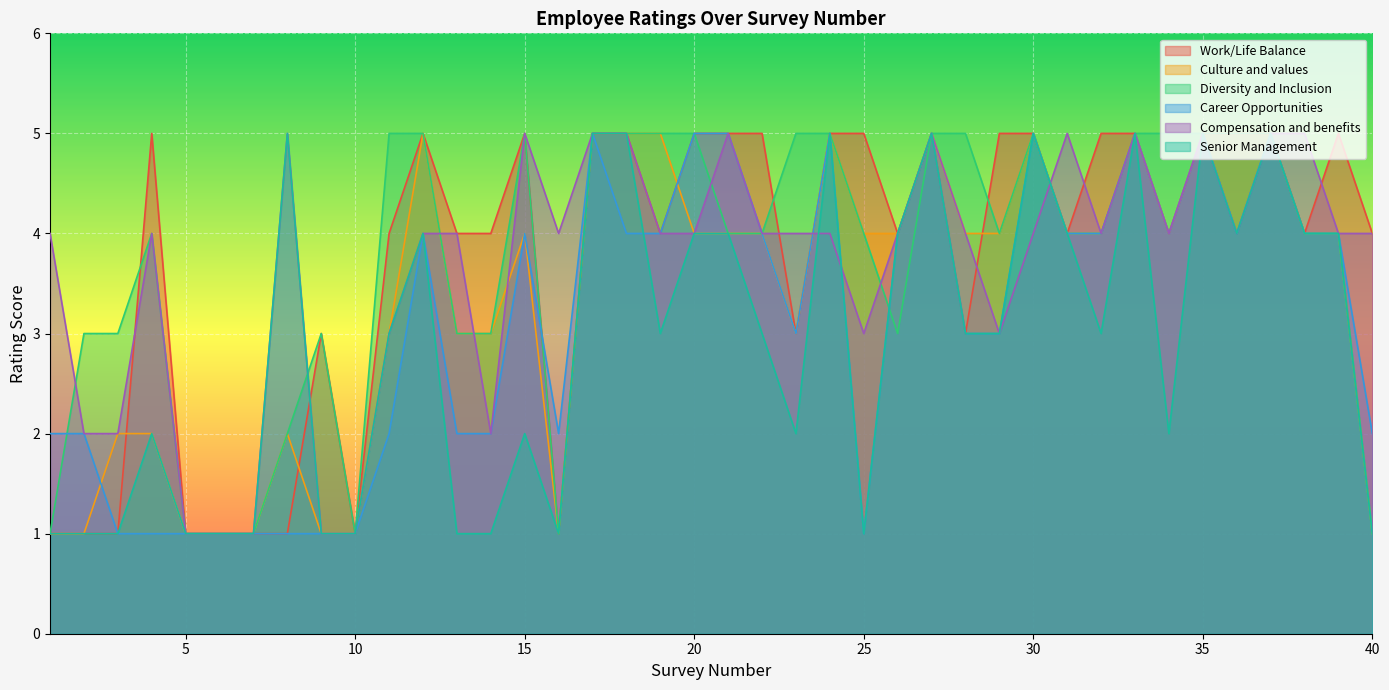

Which label corresponds to the smallest value in the chart?

1